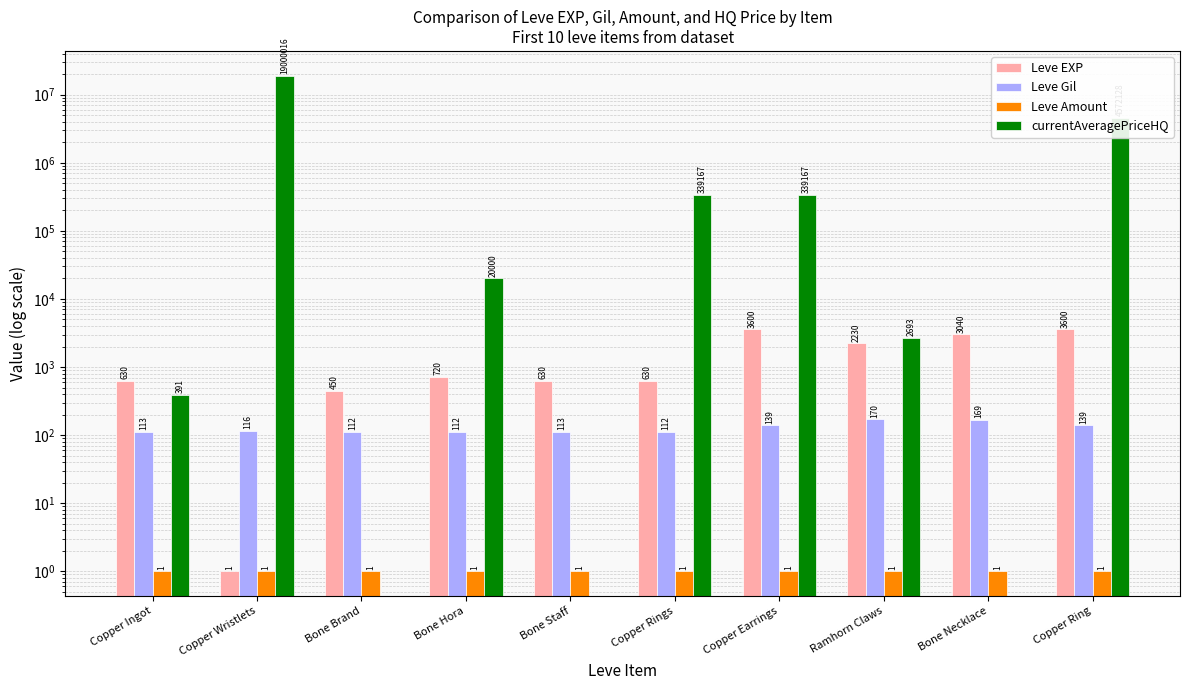

What is the difference between the second highest and minimum values in the Leve EXP series?

3599.0